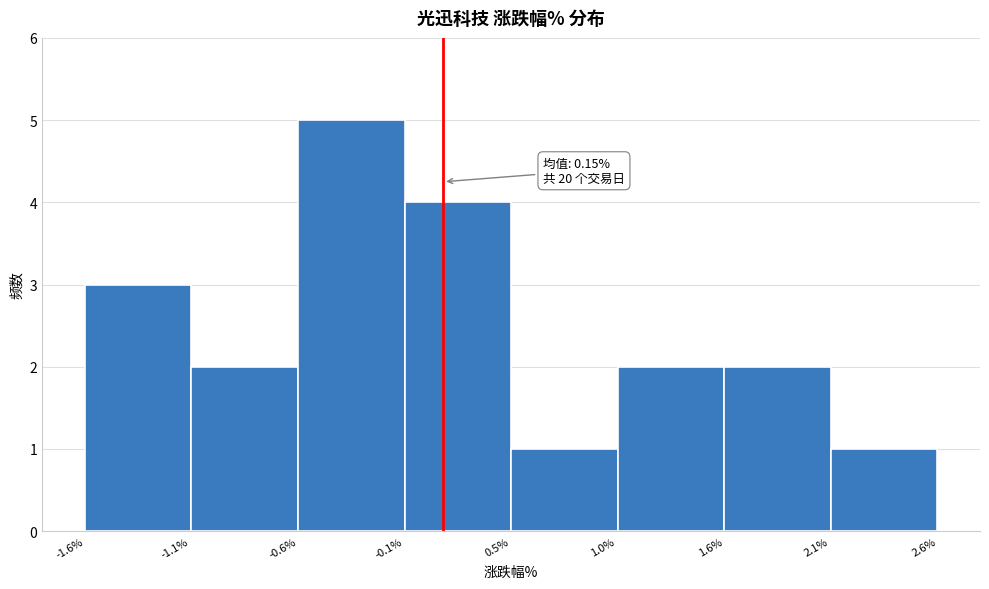

Reading left to right, transcribe all the data shown in this chart.

-1.1%=3	-0.6%=2	-0.1%=5	0.5%=4	1.0%=1	1.6%=2	2.1%=2	2.6%=1